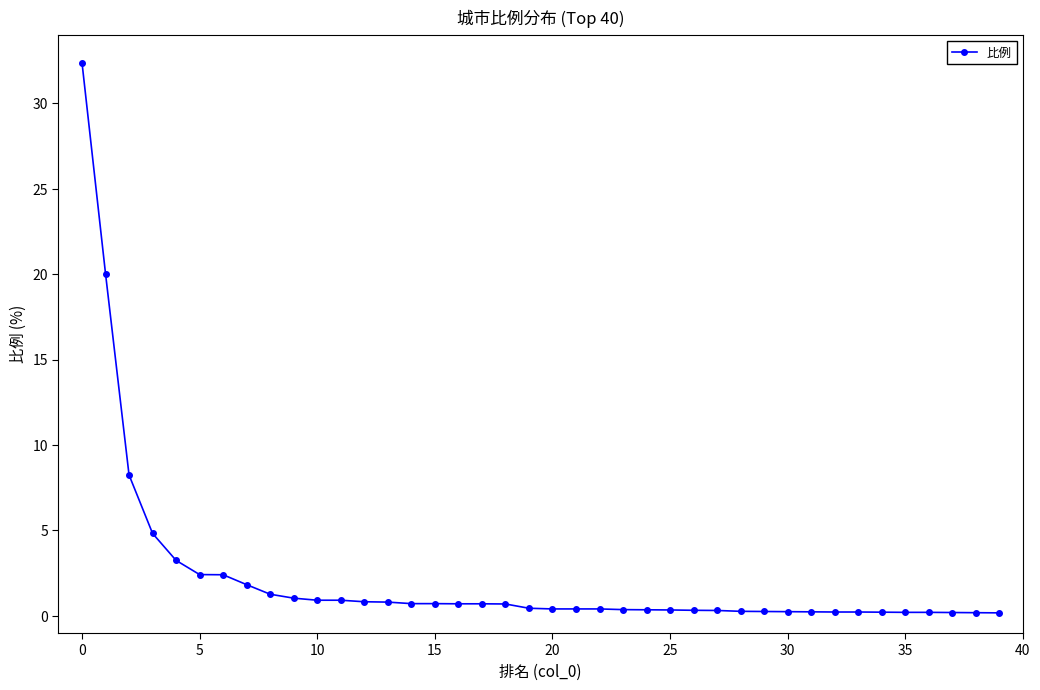

What is the maximum value shown in the chart?

32.4